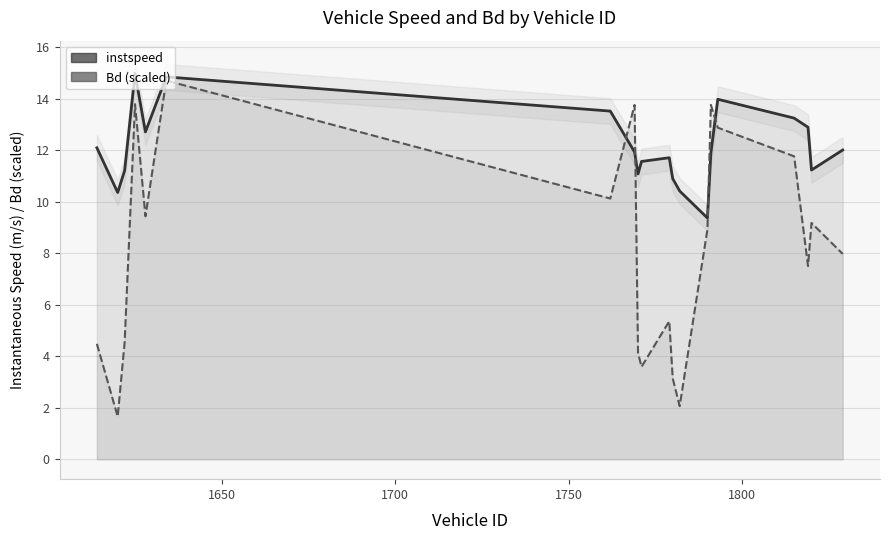

The value of instspeed at 1600 is 6.8. True or false?

False